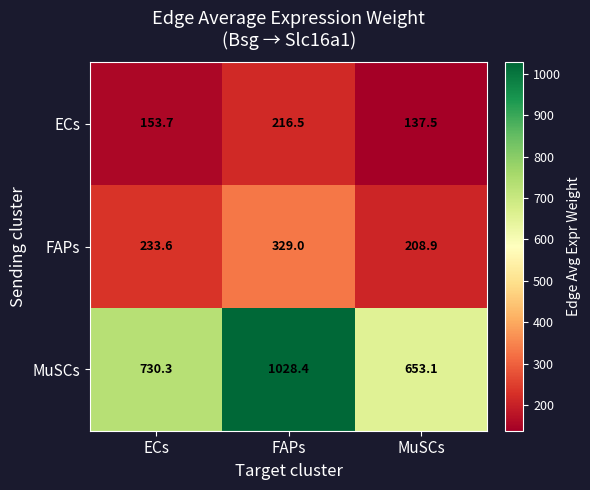

What is the average value of the MuSCs series?

803.9